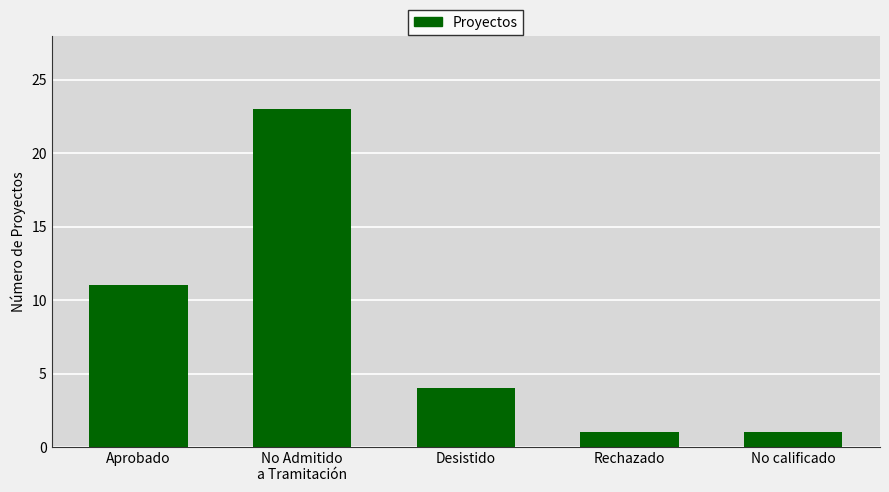

True or false: the data shows 2 at No calificado.

False